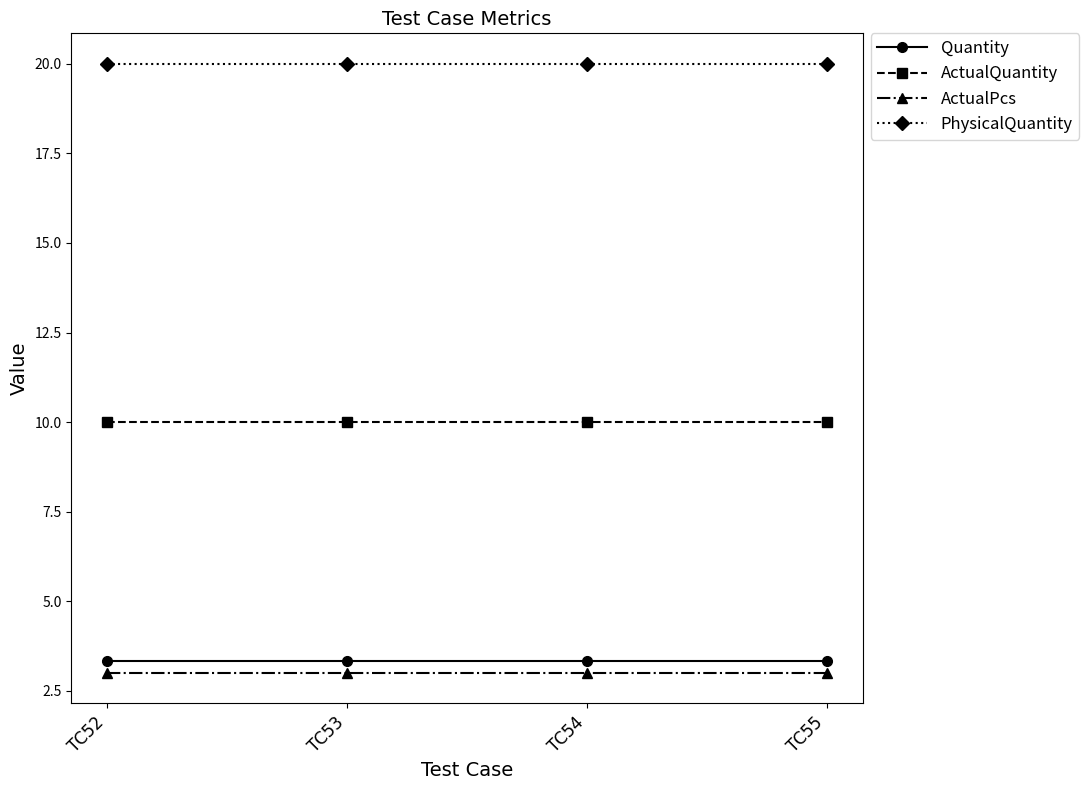

How many lines are shown in the chart?

4